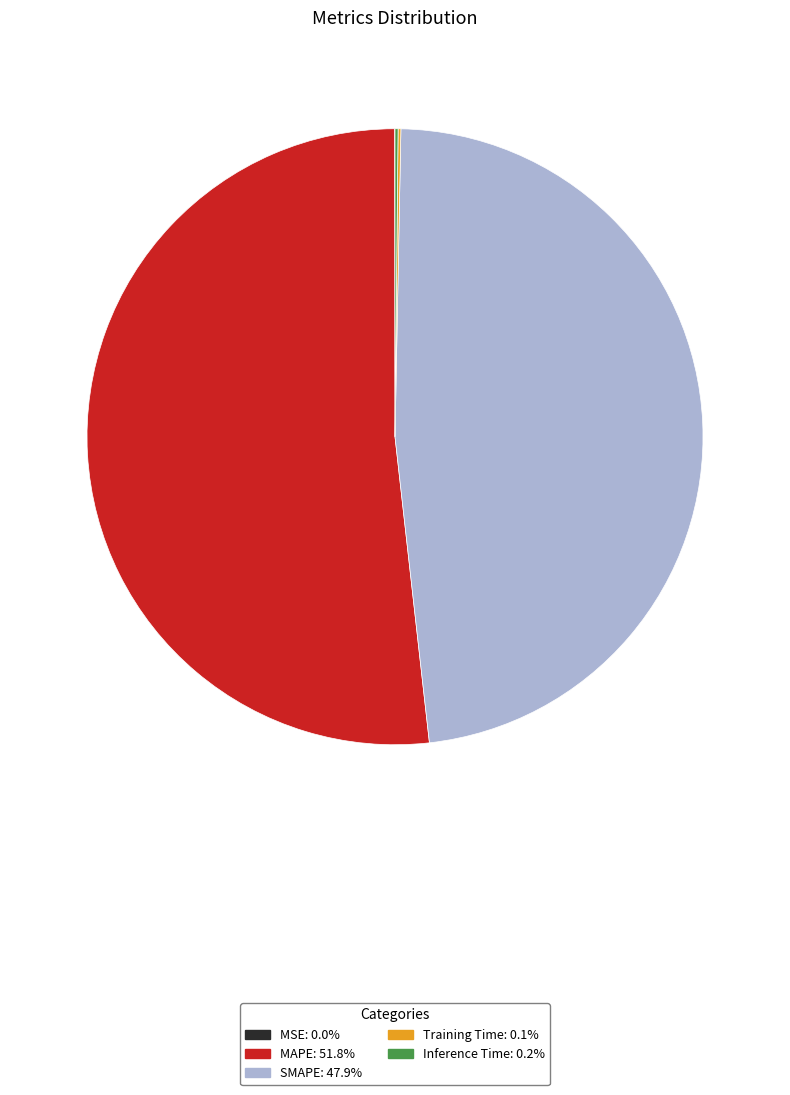

Is there any slice that represents more than half of the pie?

Yes